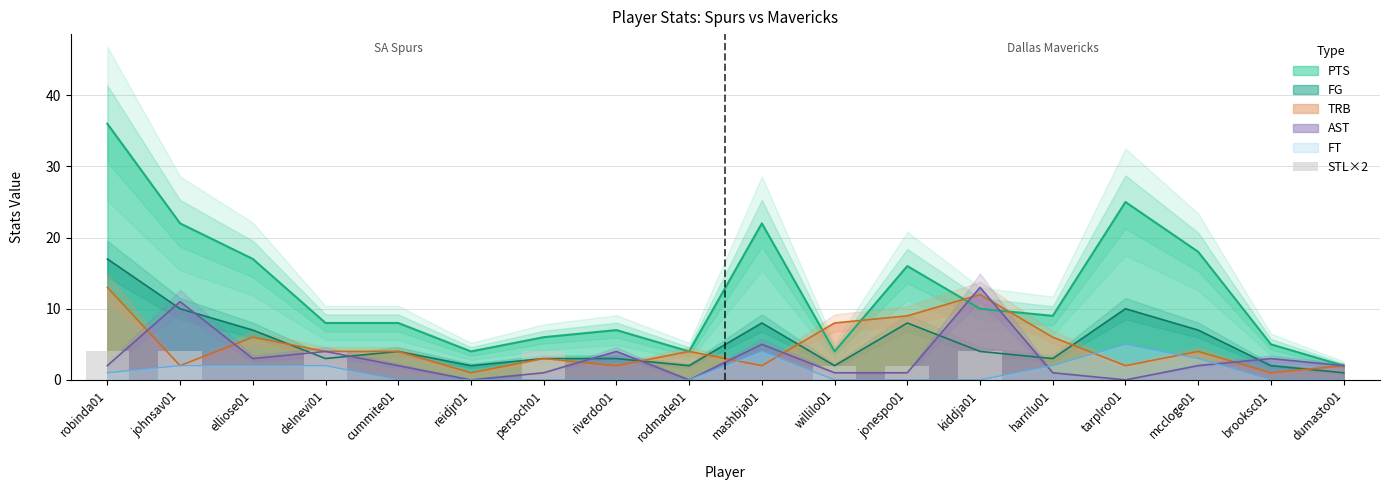

Is the value of TRB at persoch01 greater than the value of FT at rodmade01?

Yes